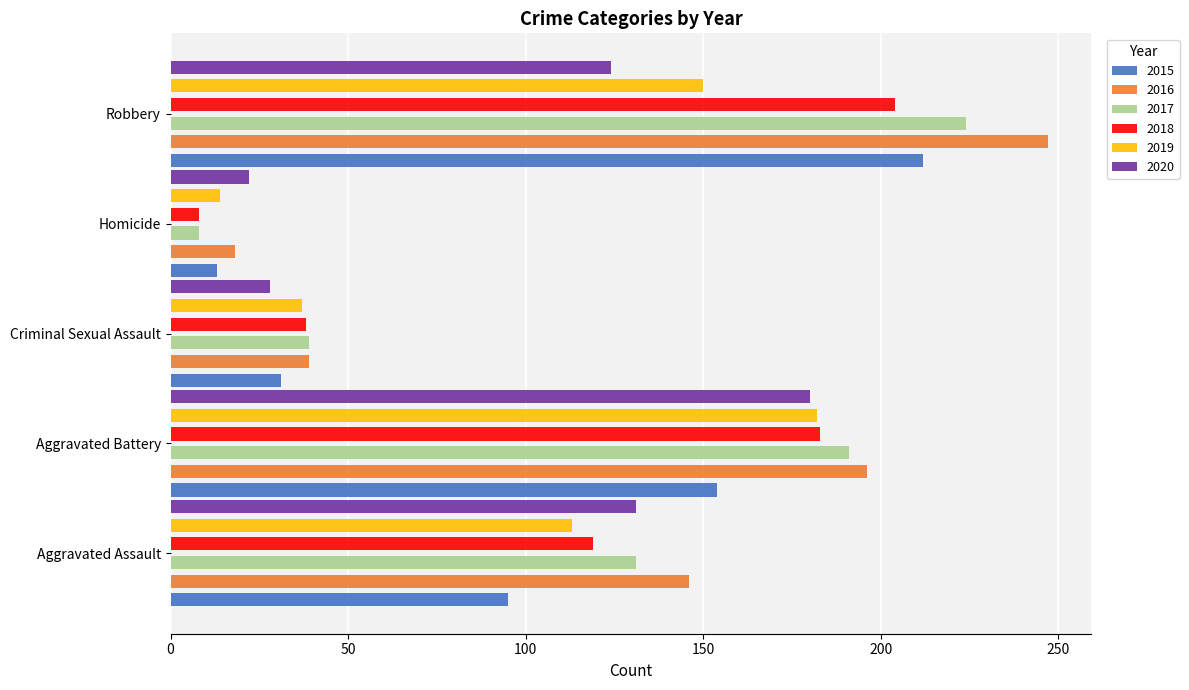

Reading right to left, extract all data points from this chart.

2015: 212	13	31	154	95
2016: 247	18	39	196	146
2017: 224	8	39	191	131
2018: 204	8	38	183	119
2019: 150	14	37	182	113
2020: 124	22	28	180	131